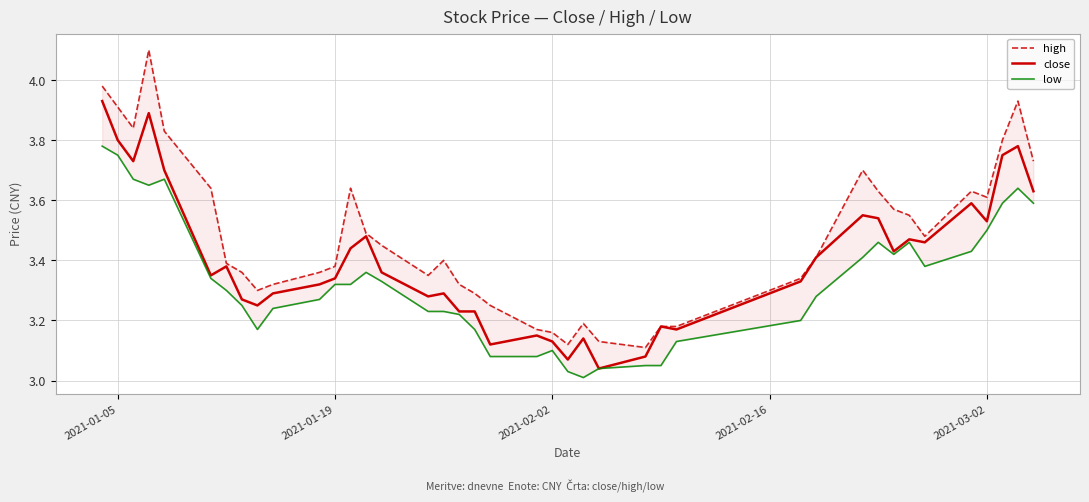

Reading right to left, list all the values displayed in this chart.

high: 3.7	3.9	3.8	3.6	3.6	3.5	3.5	3.6	3.6	3.7	3.4	3.3	3.2	3.2	3.1	3.1	3.2	3.1	3.2	3.2	3.2	3.3	3.3	3.4	3.4	3.5	3.5	3.6	3.4	3.4	3.3	3.3	3.4	3.4	3.6	3.8	4.1	3.8	3.9	4.0
close: 3.6	3.8	3.8	3.5	3.6	3.5	3.5	3.4	3.5	3.5	3.4	3.3	3.2	3.2	3.1	3.0	3.1	3.1	3.1	3.1	3.1	3.2	3.2	3.3	3.3	3.4	3.5	3.4	3.3	3.3	3.3	3.2	3.3	3.4	3.4	3.7	3.9	3.7	3.8	3.9
low: 3.6	3.6	3.6	3.5	3.4	3.4	3.5	3.4	3.5	3.4	3.3	3.2	3.1	3.0	3.0	3.0	3.0	3.0	3.1	3.1	3.1	3.2	3.2	3.2	3.2	3.3	3.4	3.3	3.3	3.3	3.2	3.2	3.2	3.3	3.3	3.7	3.6	3.7	3.8	3.8